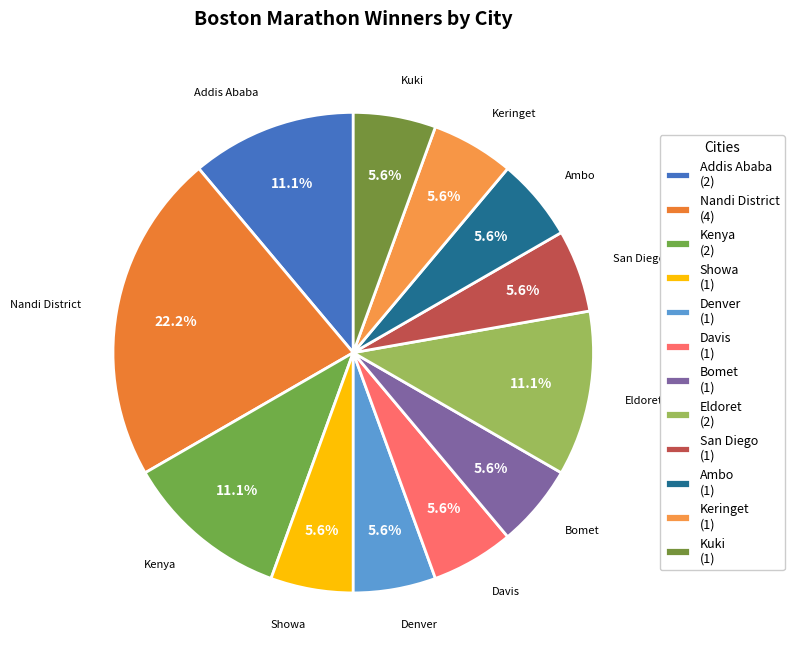

Which category has the biggest portion of the pie?

Nandi District (4)